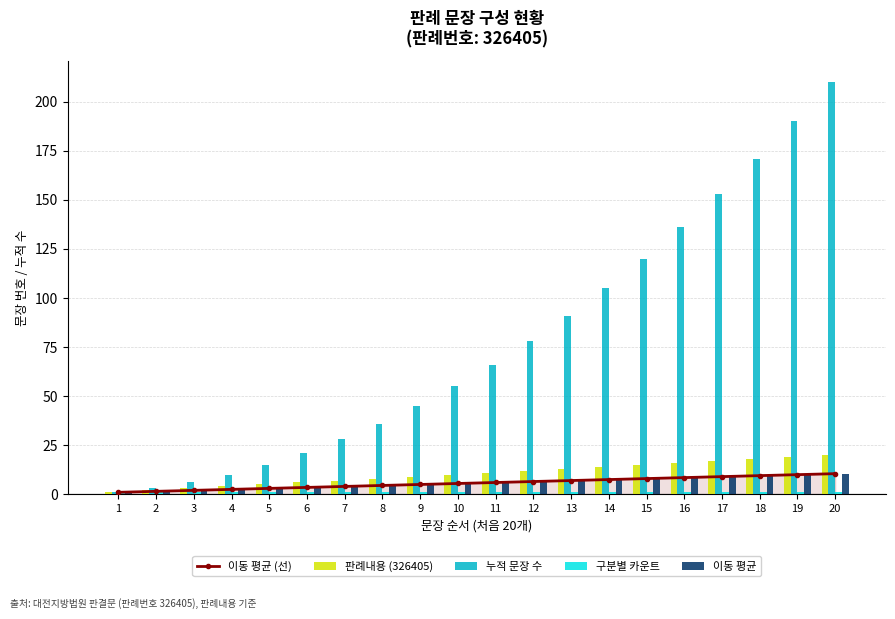

Which label corresponds to the smallest value in the chart?

1